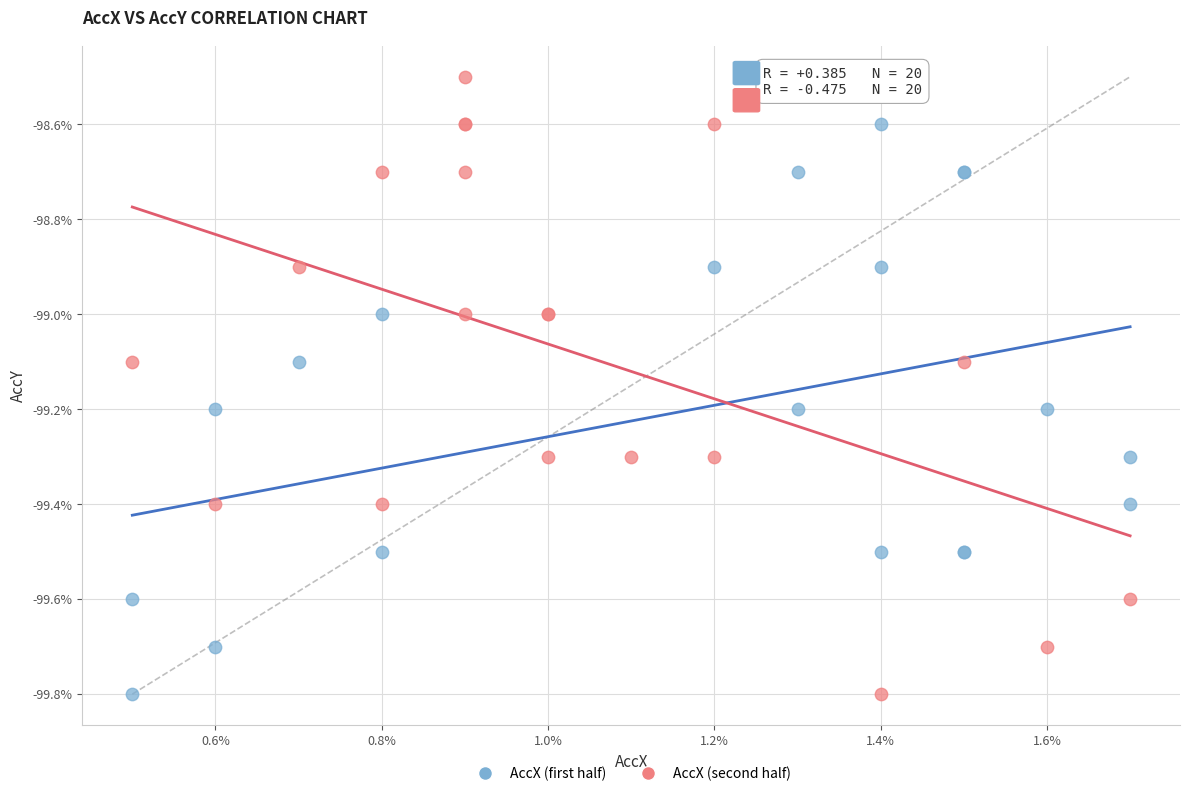

What are all the series names shown in the legend?

AccX (first half), AccX (second half)